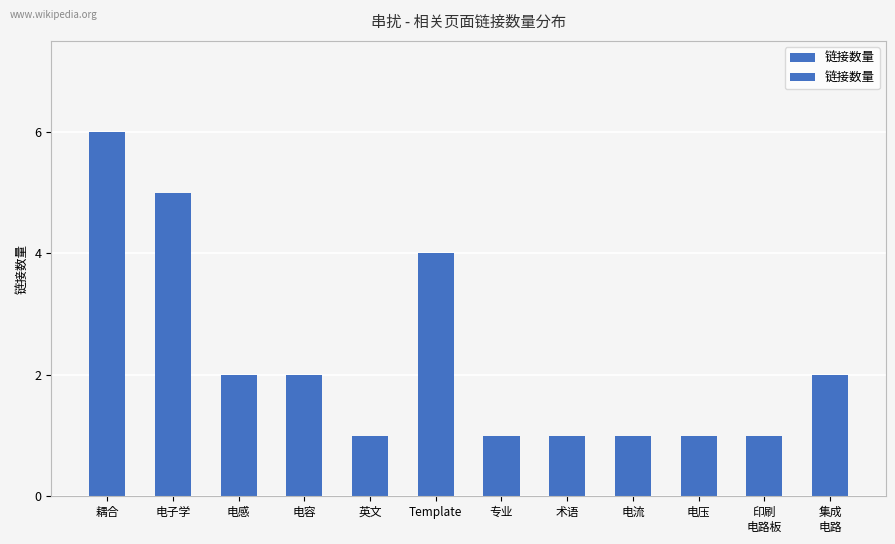

Rank the categories by value from lowest to highest.

英文, 专业, 术语, 电流, 电压, 印刷
电路板, 电感, 电容, 集成
电路, Template, 电子学, 耦合